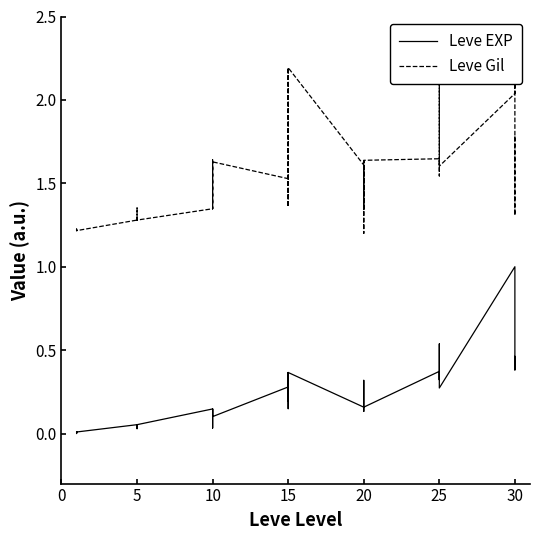

Reading left to right, transcribe all the data shown in this chart.

Leve EXP: 0.0	0.0	0.0	0.0	0.0	0.0	0.1	0.0	0.0	0.1	0.0	0.1	0.1	0.1	0.1	0.0	0.1	0.1	0.3	0.2	0.4	0.1	0.2	0.4	0.2	0.2	0.3	0.3	0.1	0.2	0.4	0.4	0.3	0.4	0.5	0.3	1.0	0.4	0.5	0.4
Leve Gil: 1.2	1.2	1.2	1.2	1.2	1.2	1.3	1.4	1.3	1.3	1.3	1.3	1.3	1.6	1.5	1.3	1.6	1.6	1.5	1.4	2.2	1.5	1.4	2.2	1.6	1.3	1.4	1.6	1.2	1.6	1.6	1.5	1.6	1.7	2.1	1.6	2.0	2.2	1.3	1.8